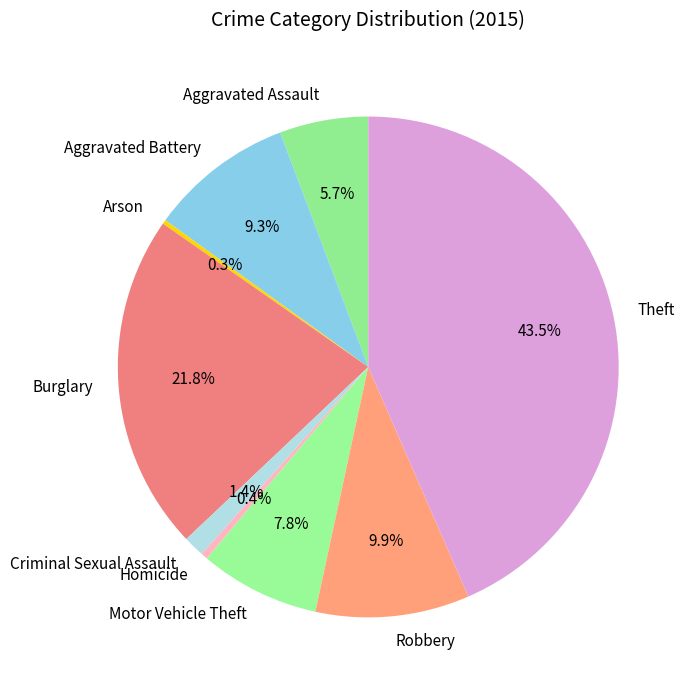

Do Aggravated Assault and Motor Vehicle Theft together represent more than half of the pie?

No